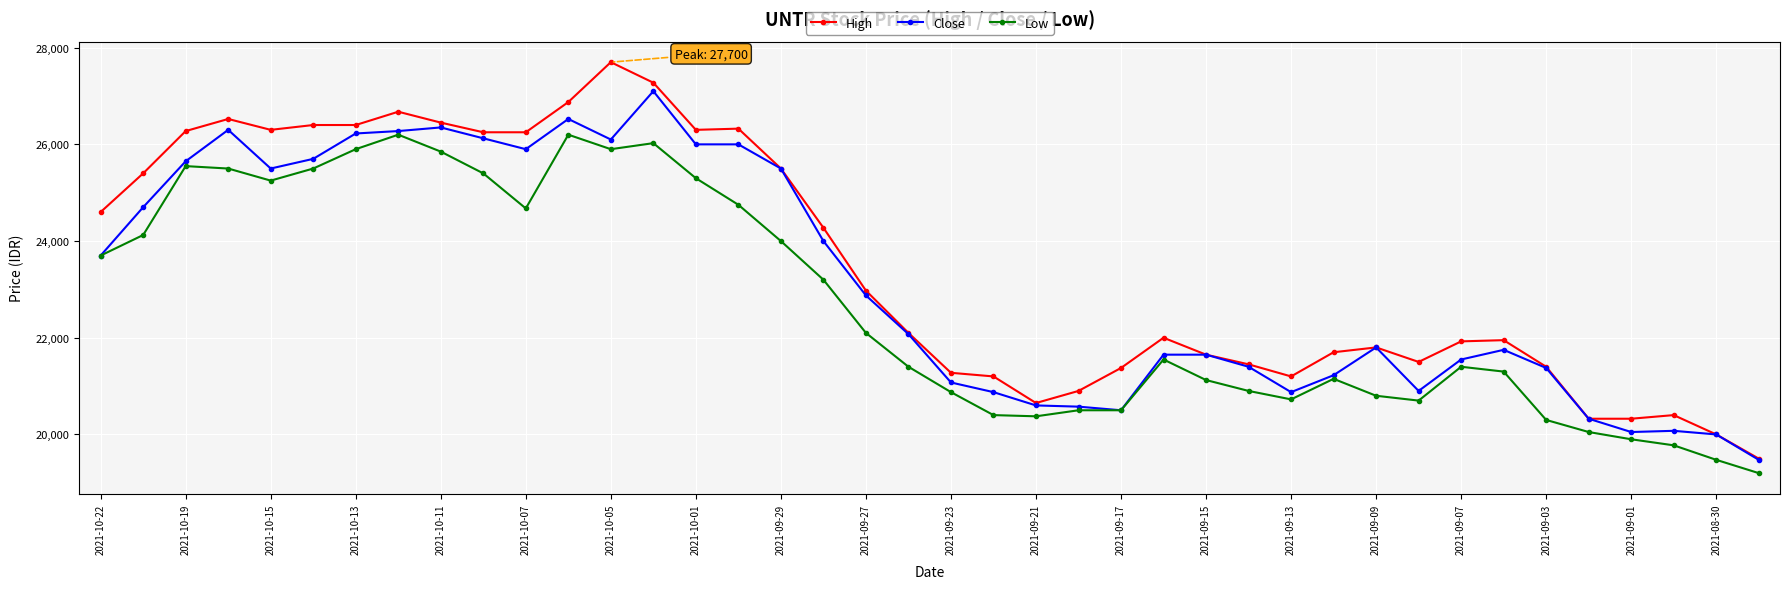

What is the greatest value displayed?

27700